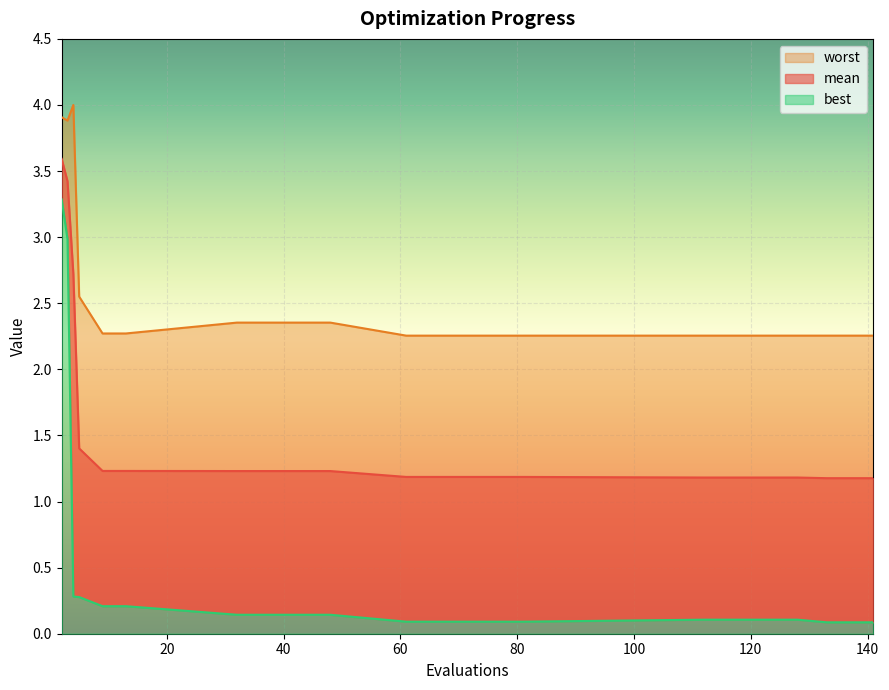

At which label does mean reach its minimum?

133